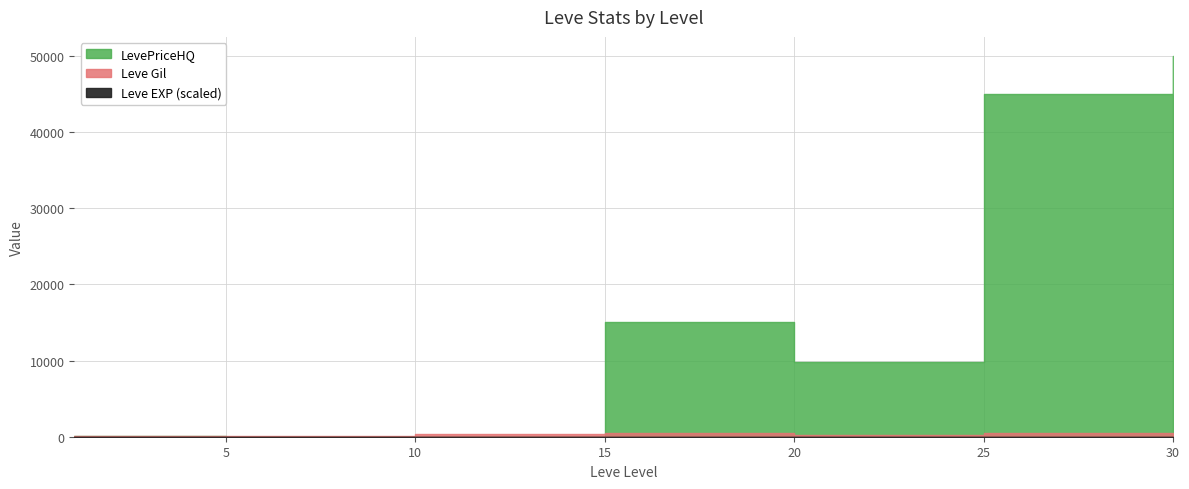

Count the number of data series in this chart.

3